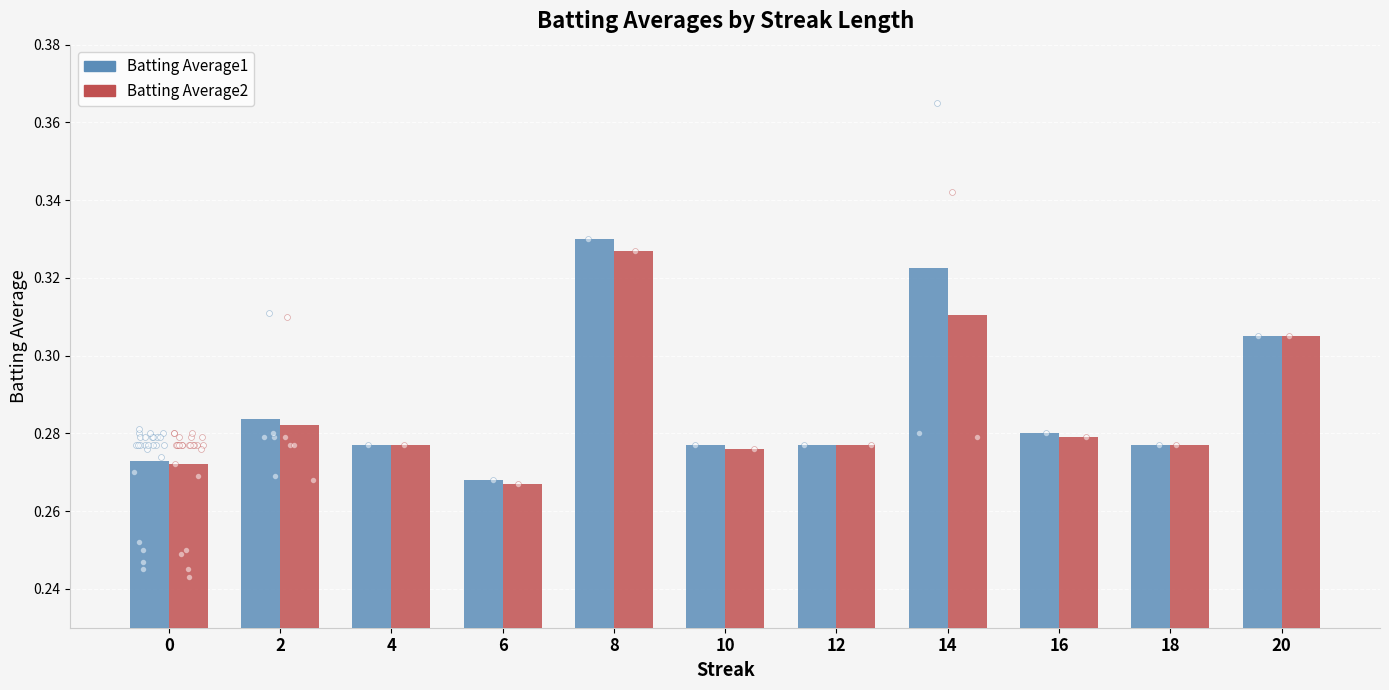

Which series reaches the minimum Y coordinate?

Batting Average2